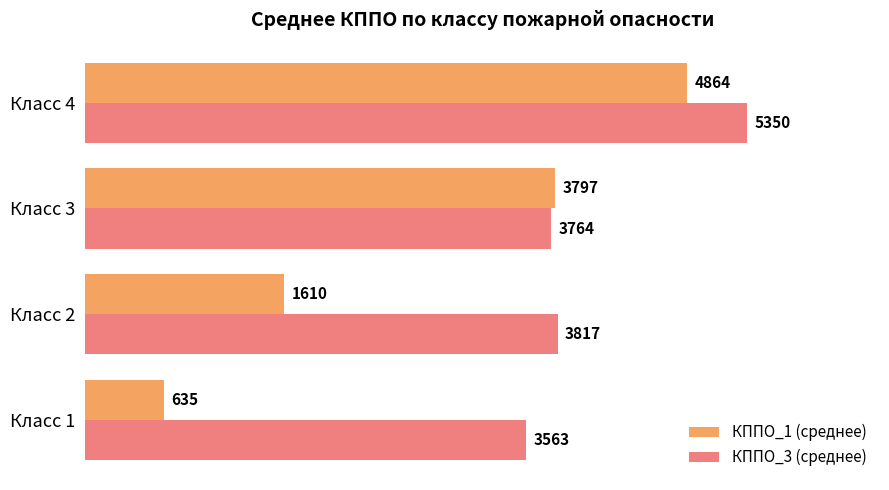

True or false: КППО_3 (среднее) has a value of 5648.1 at Класс 3.

False